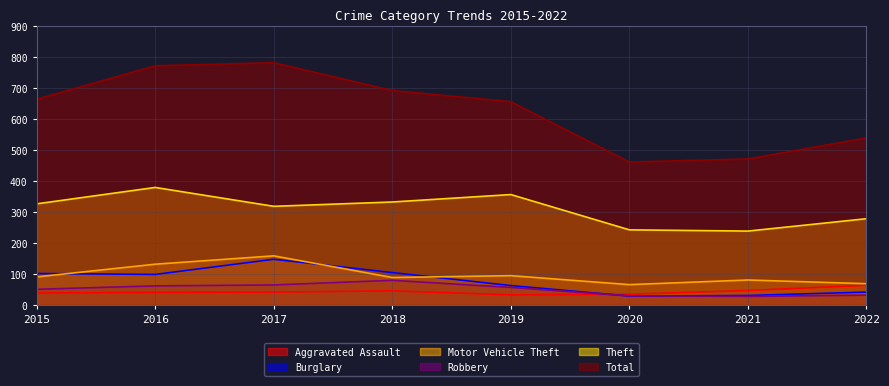

Rank the series at 2017 from lowest to highest value.

Aggravated Assault, Robbery, Burglary, Motor Vehicle Theft, Theft, Total